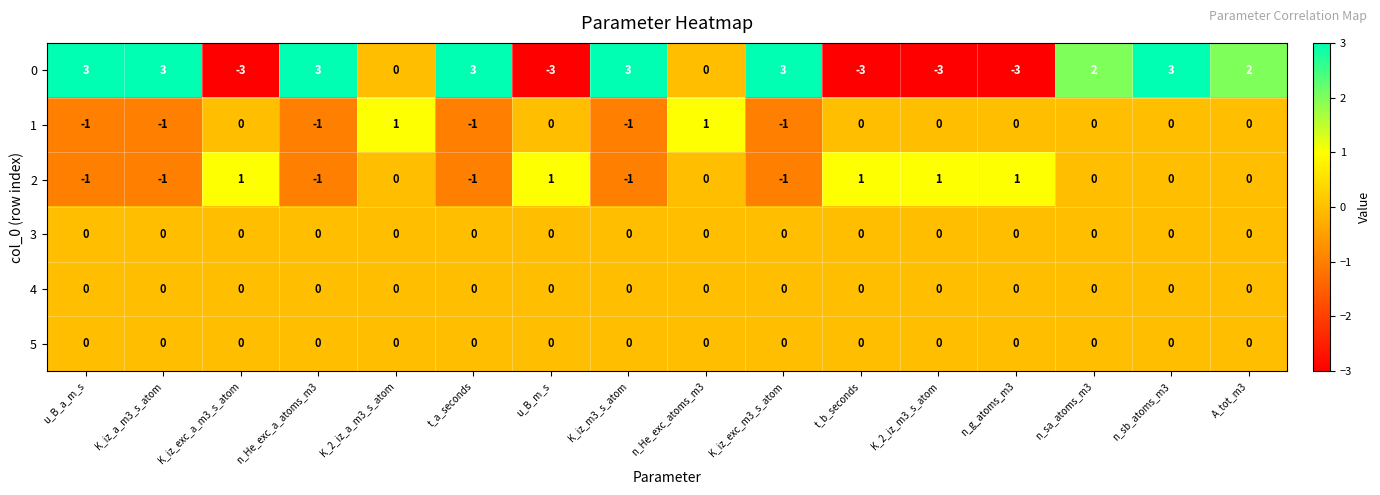

Which series has the largest range (max minus min)?

0